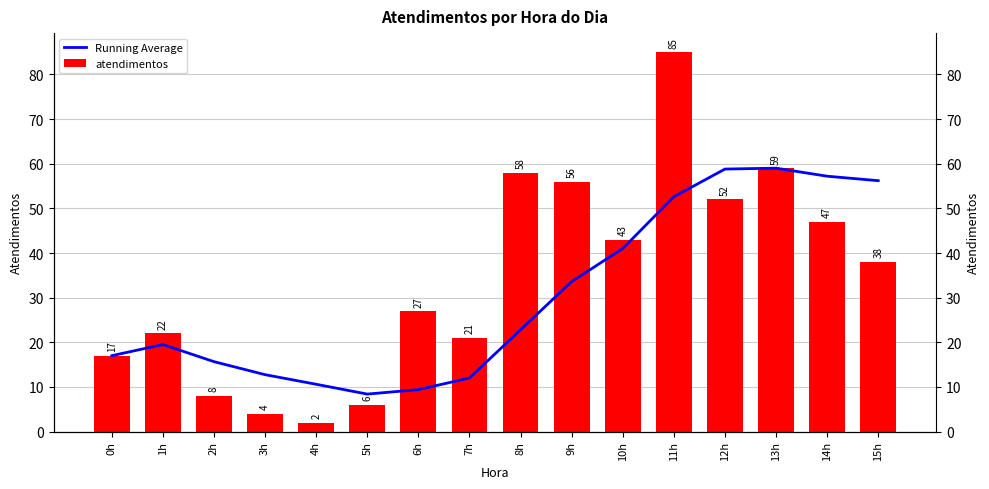

List the series in order of their overall mean, highest first.

atendimentos, Running Average